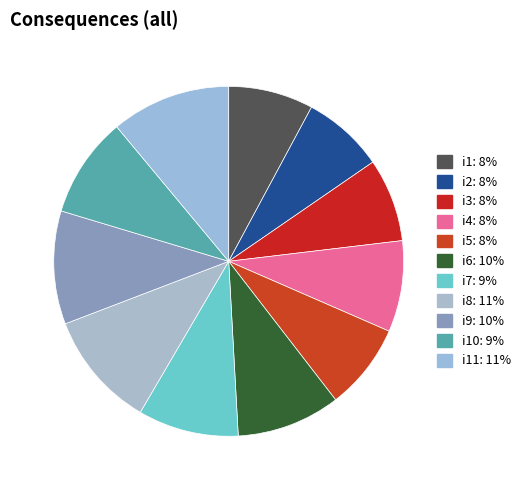

Which category has the biggest portion of the pie?

i11